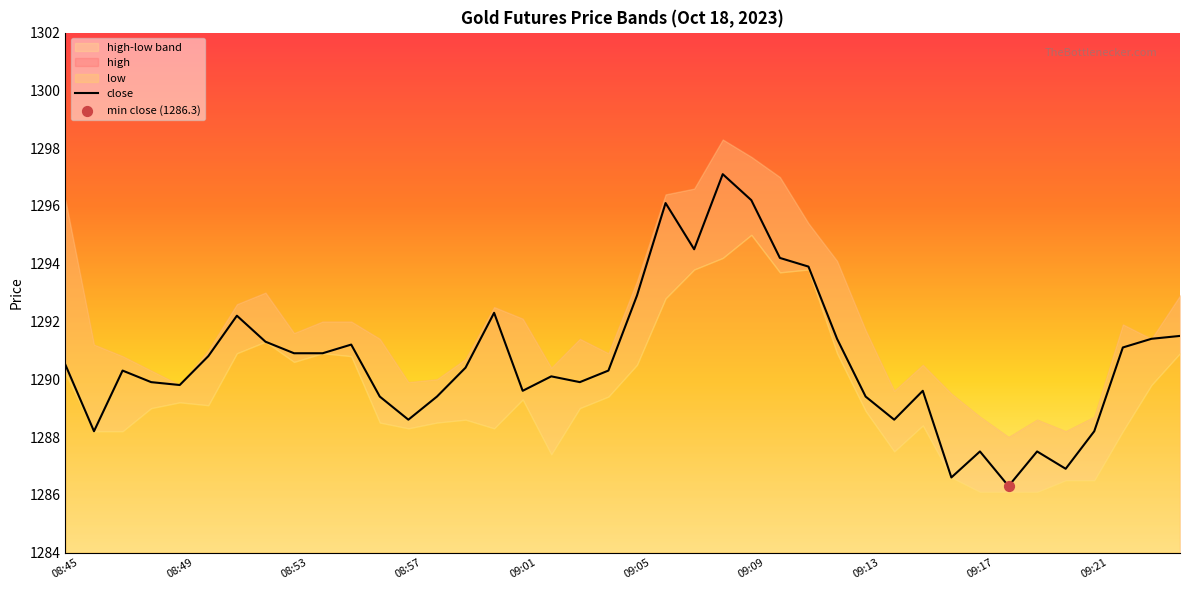

What is the ratio of the value at 29 to the value at 09:21?

1.0